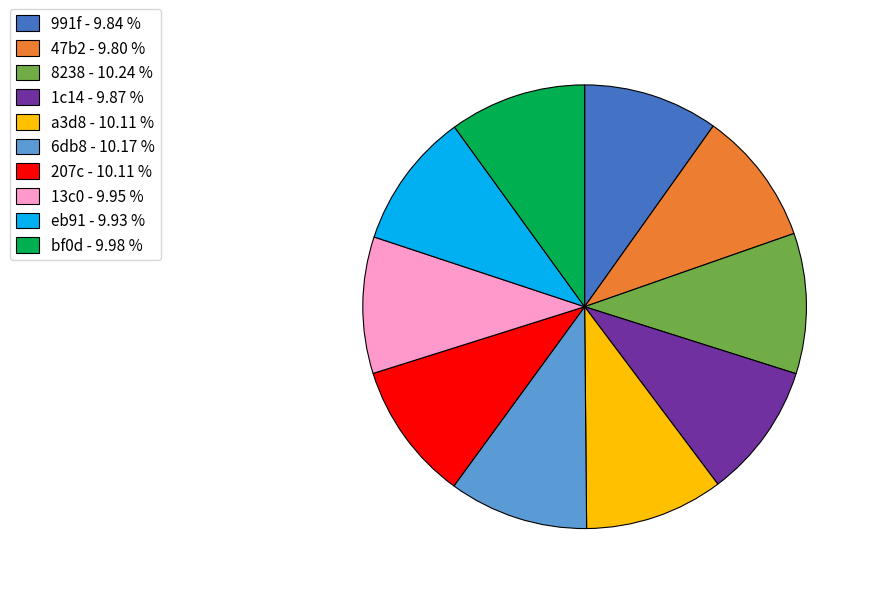

What is the ratio of the value at 207c to the value at 991f?

1.0